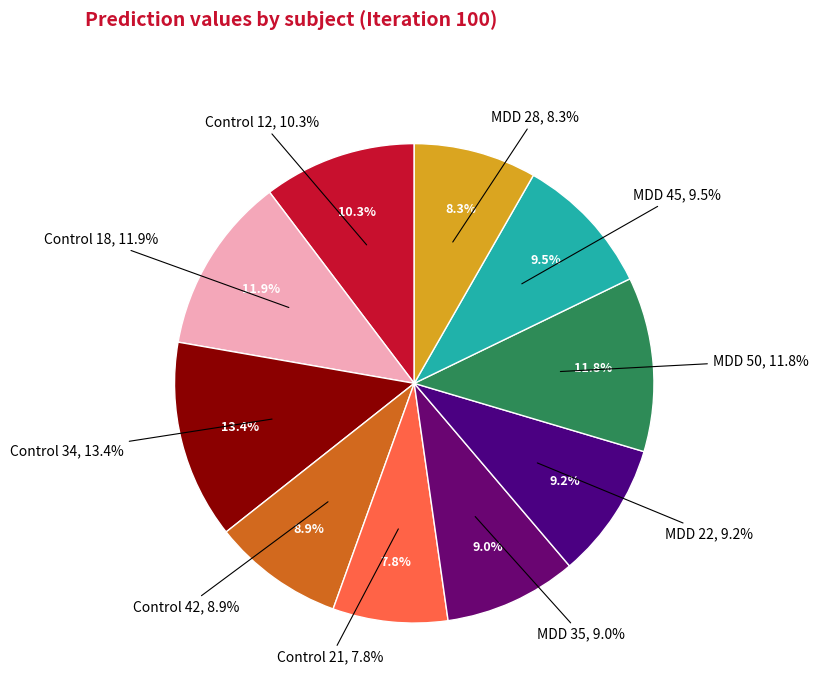

Rank the categories by value from lowest to highest.

Control 21, MDD 28, Control 42, MDD 35, MDD 22, MDD 45, Control 12, MDD 50, Control 18, Control 34